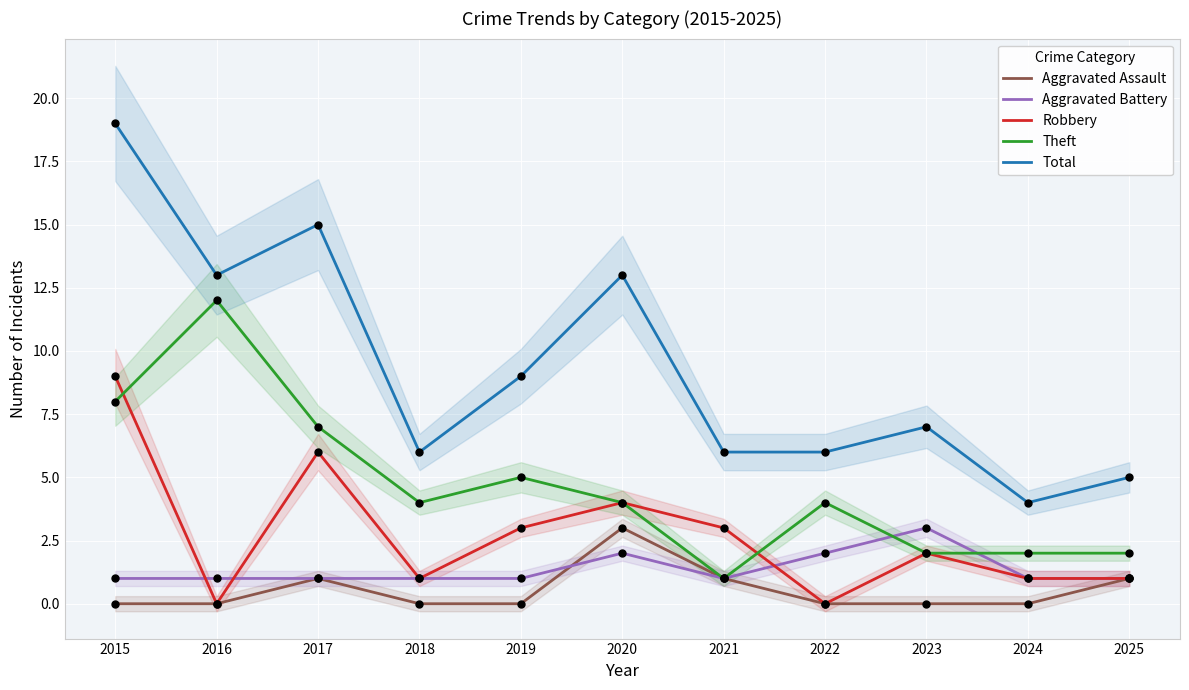

At 2019, list the series in order from largest to smallest.

Total, Theft, Robbery, Aggravated Battery, Aggravated Assault